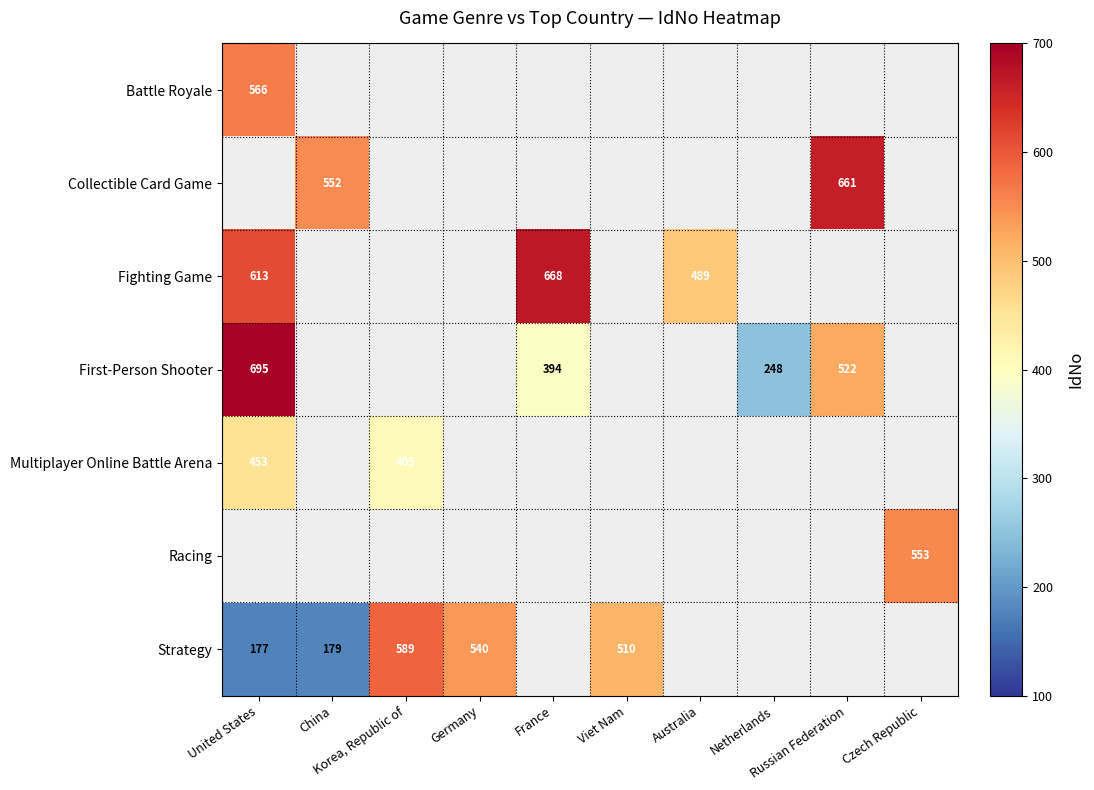

Which has a higher value, Korea, Republic of or Viet Nam?

Viet Nam